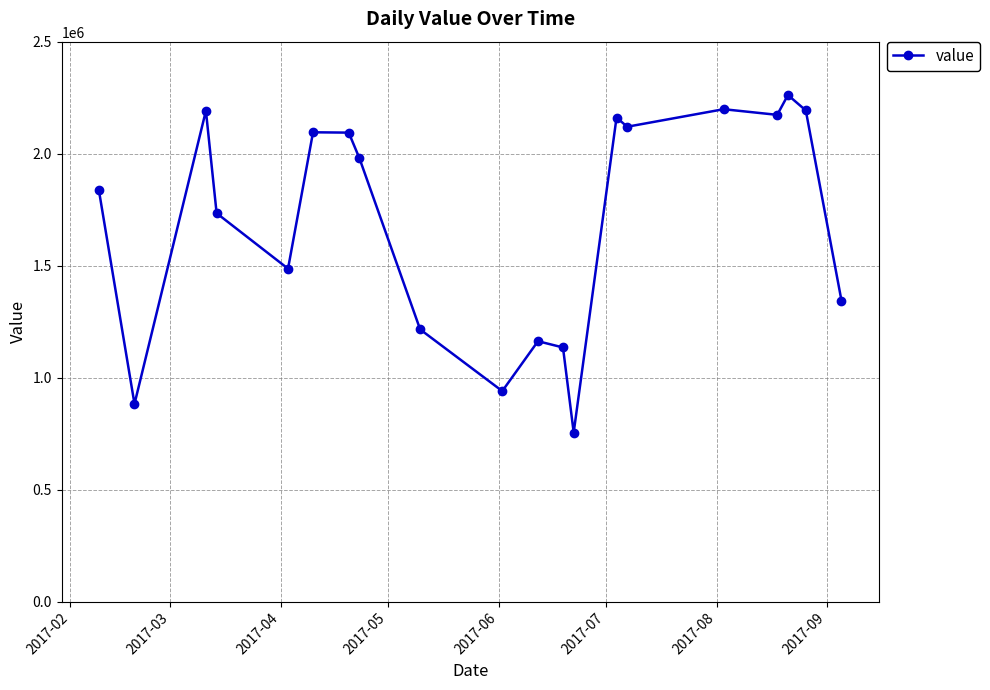

What is the average value?

1698167.1